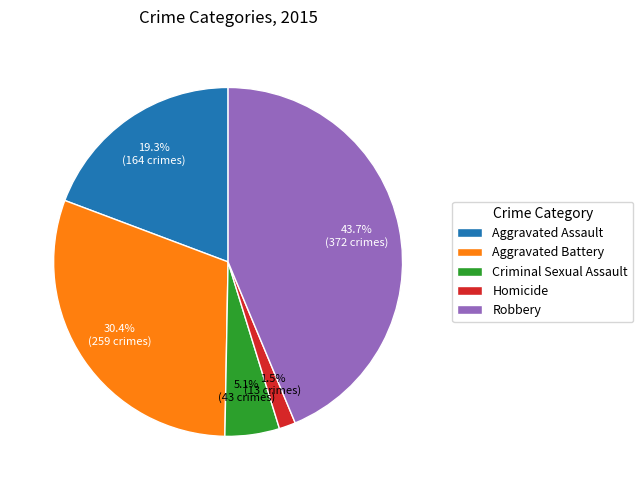

To the nearest percent, what is the difference between the Criminal Sexual Assault and Homicide slice percentages?

4%